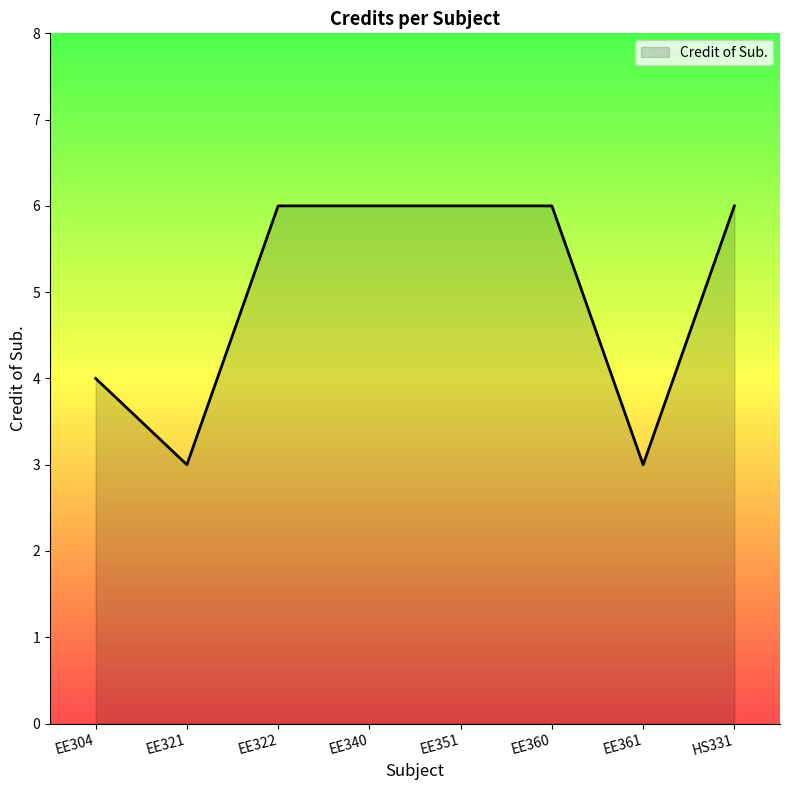

Does the chart display data point markers on the line(s)?

No